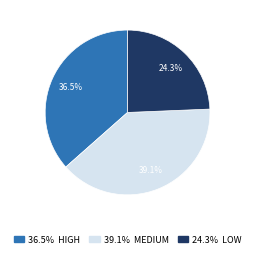

To the nearest percent, what is the difference between the largest and smallest slice percentages?

15%